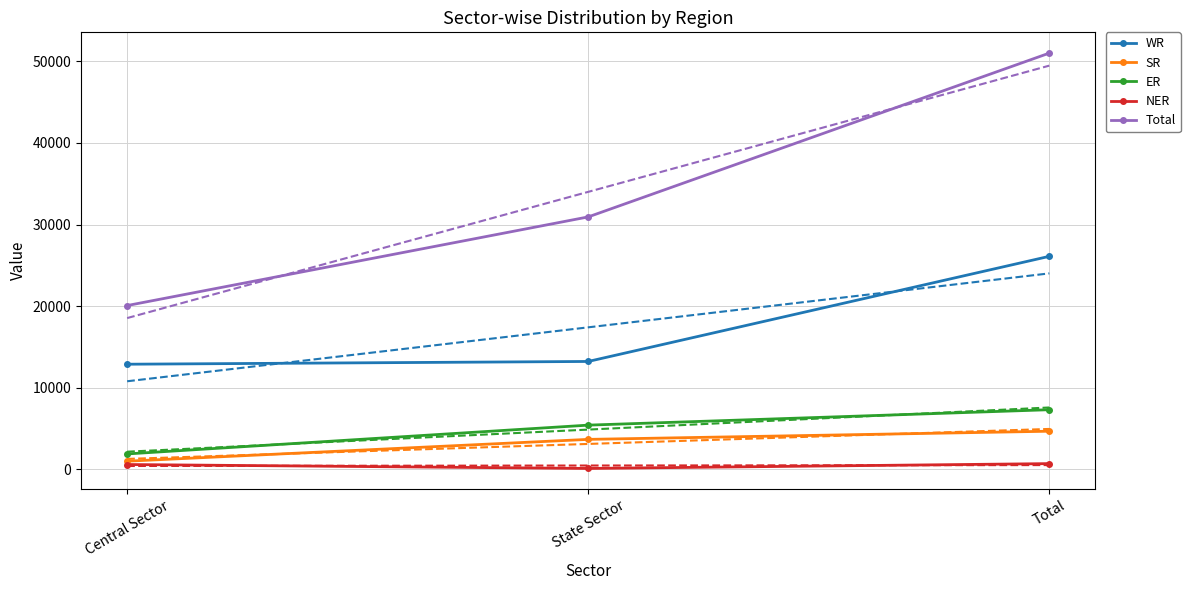

Count the number of data series in this chart.

5